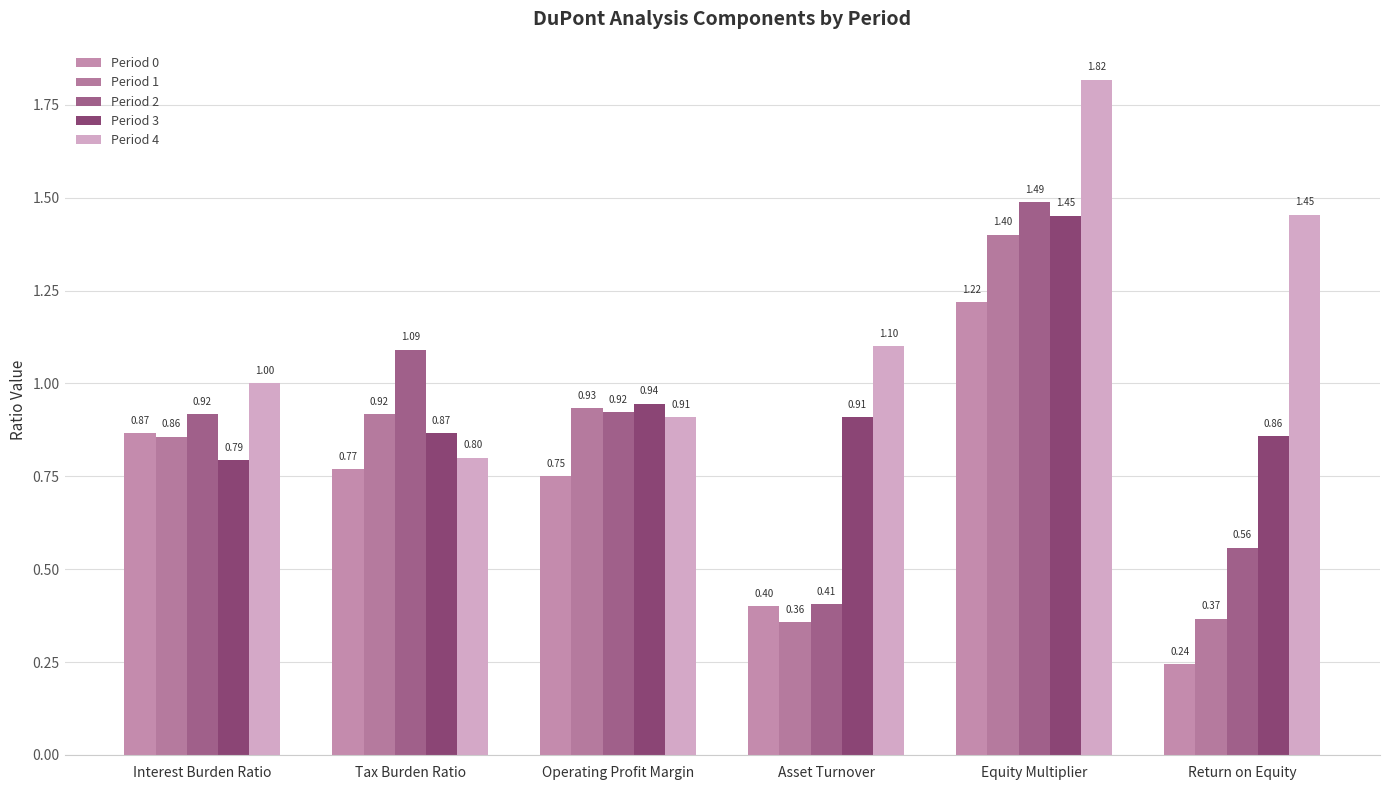

What is the average value of the Period 3 series?

1.0